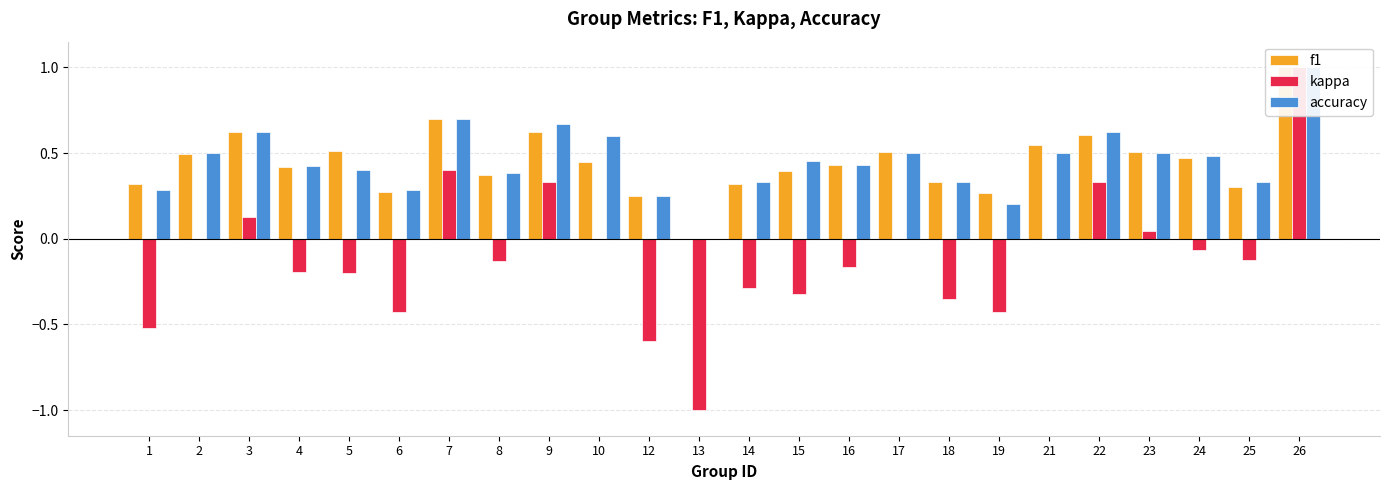

List the labels in order of kappa value, smallest first.

13, 12, 1, 6, 19, 18, 15, 14, 5, 4, 16, 8, 25, 24, 2, 10, 17, 21, 23, 3, 9, 22, 7, 26